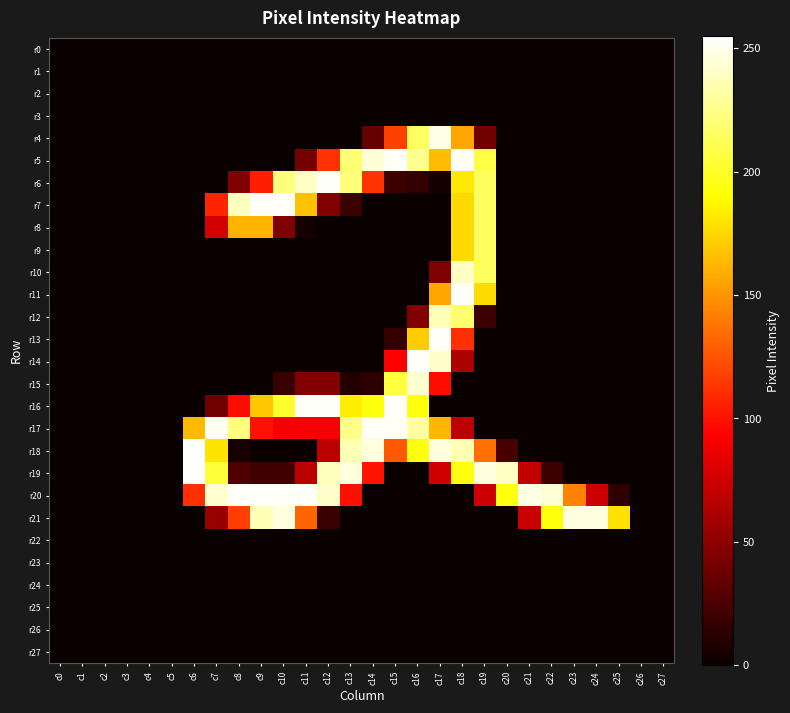

List the series in order of their peak value, highest first.

r18, r19, r5, r6, r7, r11, r13, r14, r16, r17, r20, r4, r21, r15, r10, r12, r8, r9, r0, r1, r2, r3, r22, r23, r24, r25, r26, r27